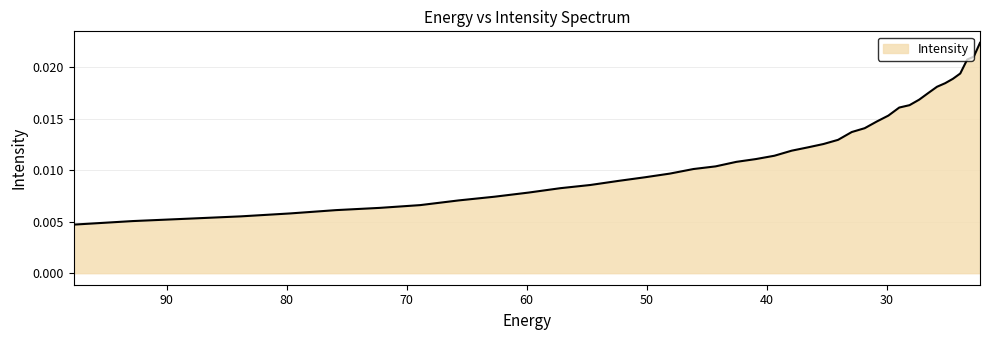

Where is the data nearest to the value 0?

97.76732